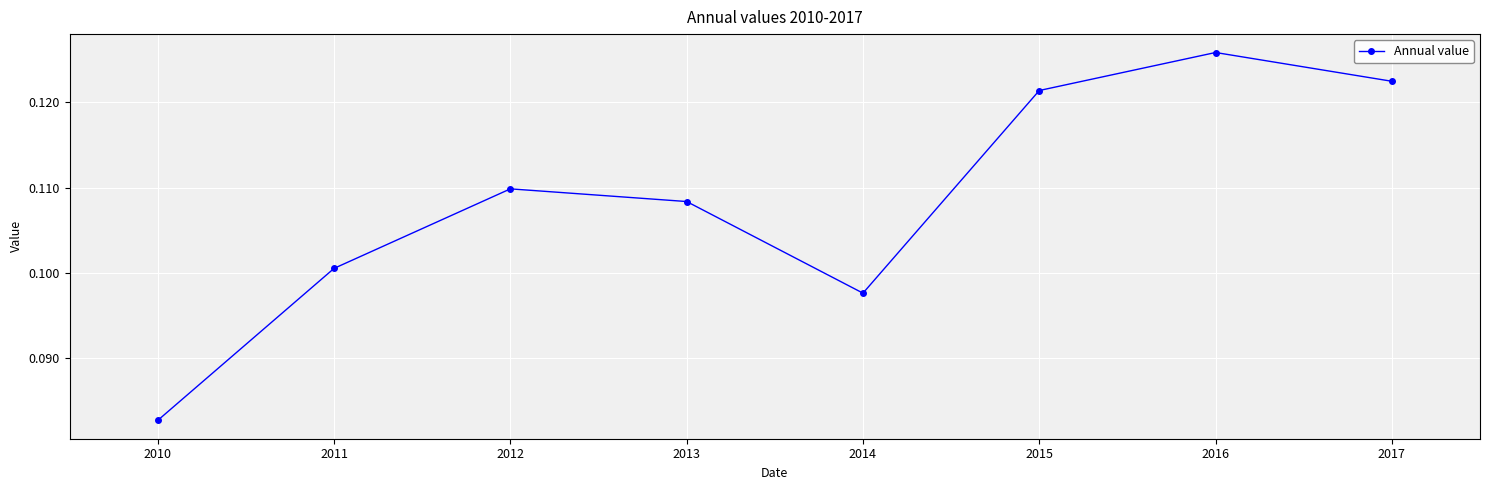

The chart shows a value of 0.0 at 2010. True or false?

False